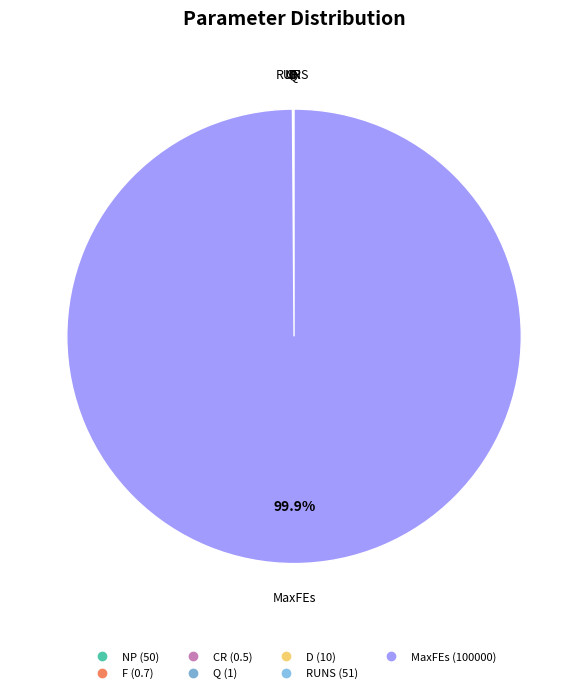

To the nearest percent, what is the difference between the largest and smallest slice percentages?

100%